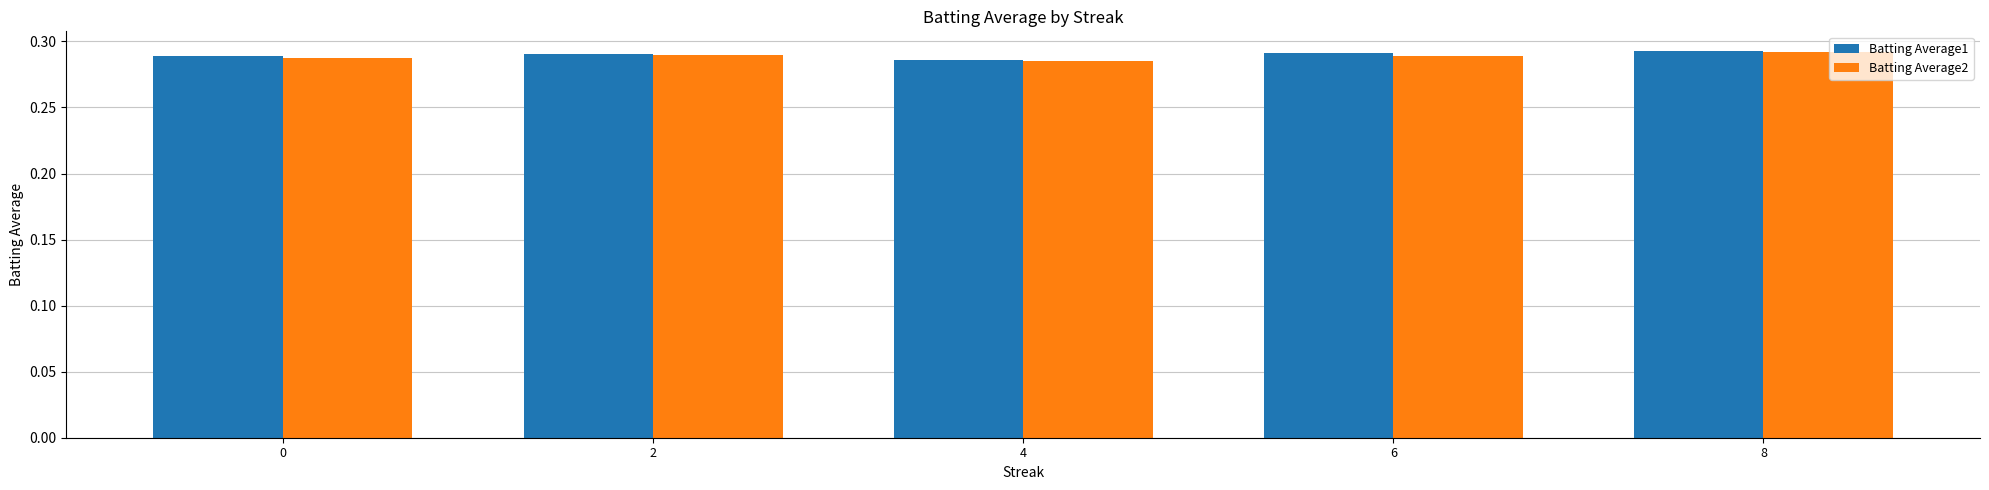

The Batting Average1 series shows 0.5 at 4. True or false?

False